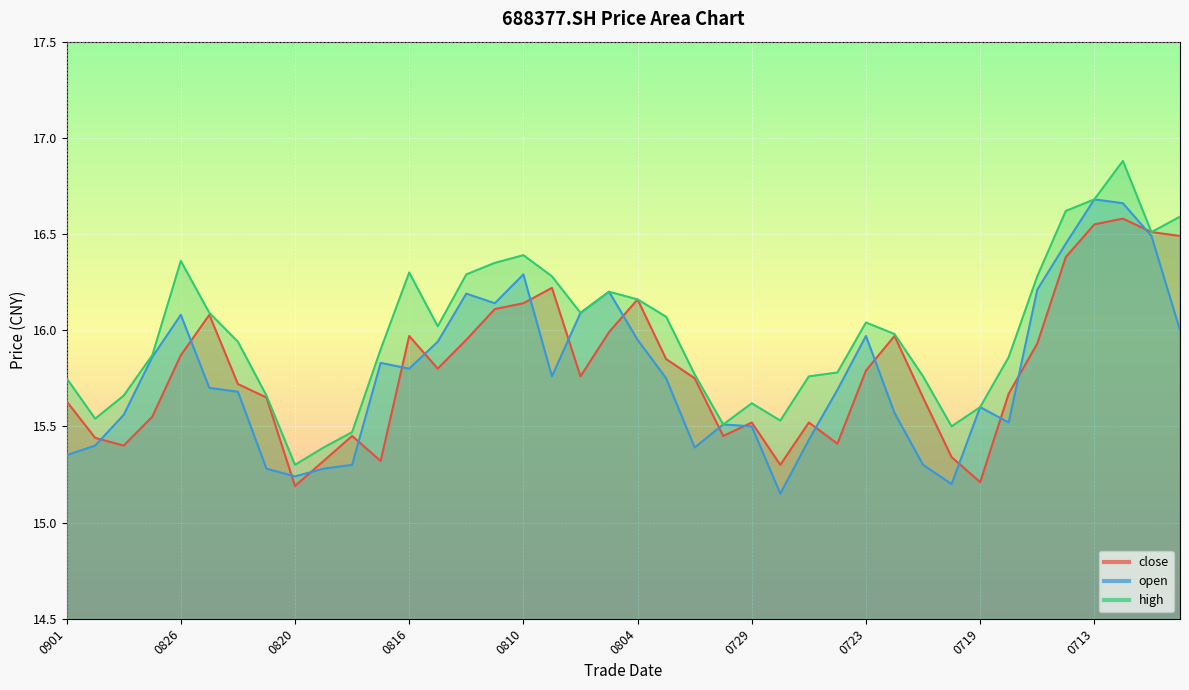

True or false: open has a value of 15.9 at 20210813.

True